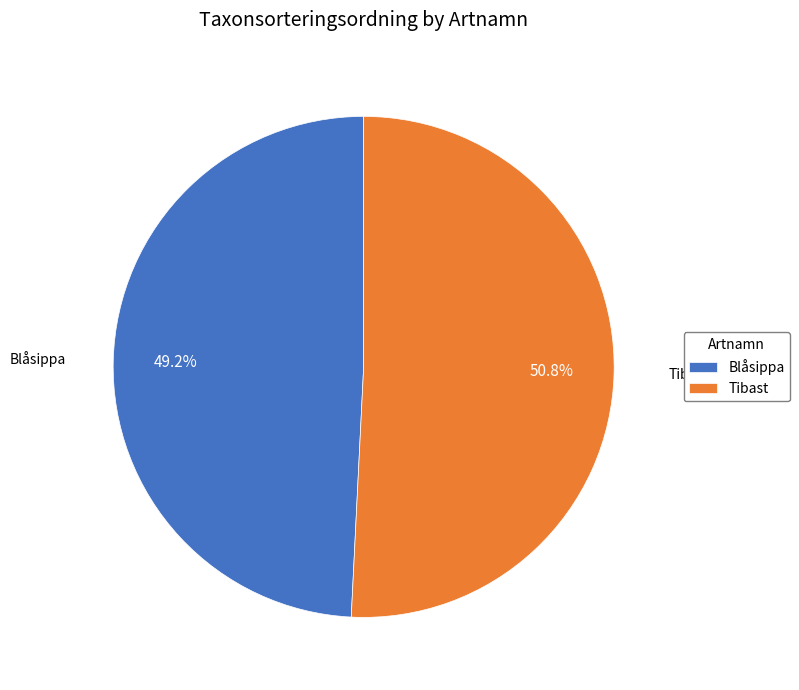

Which category has the smallest portion of the pie?

Blåsippa